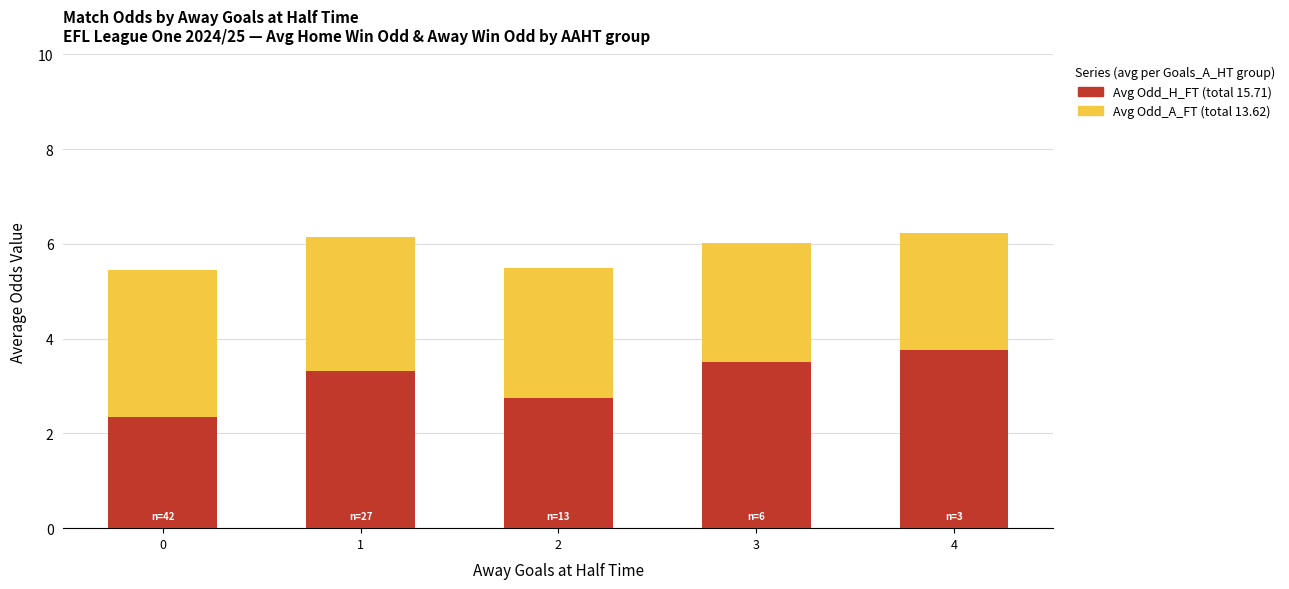

Are the bars grouped side by side (vs. stacked)?

No